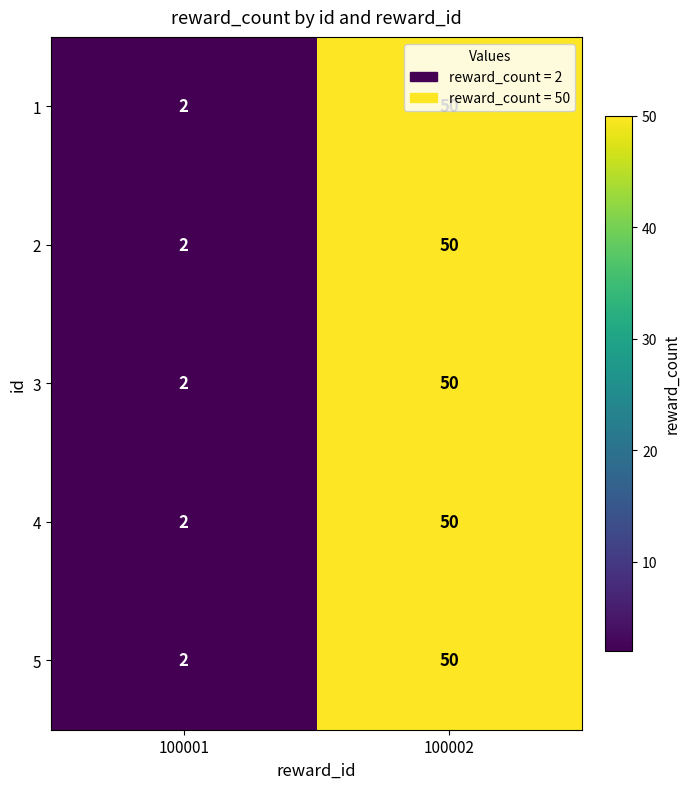

Is it true that 2 equals 50 at 100002?

True